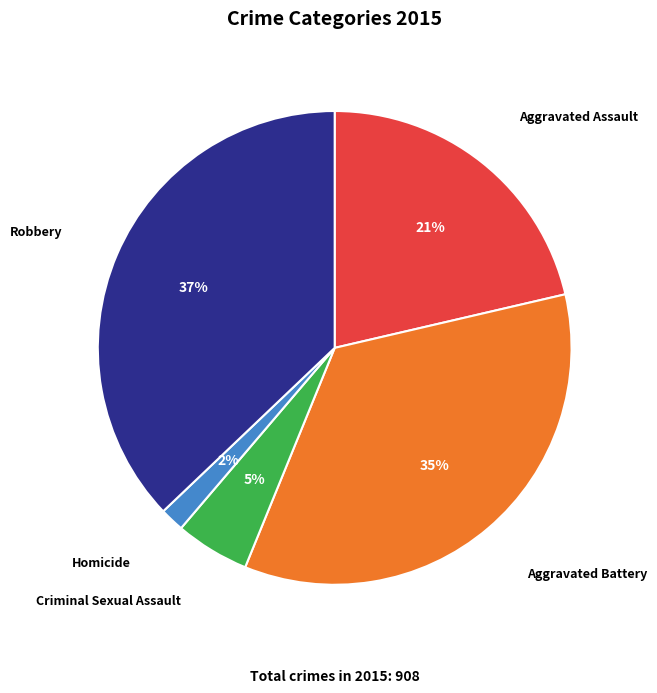

Count the number of slices in the pie.

5